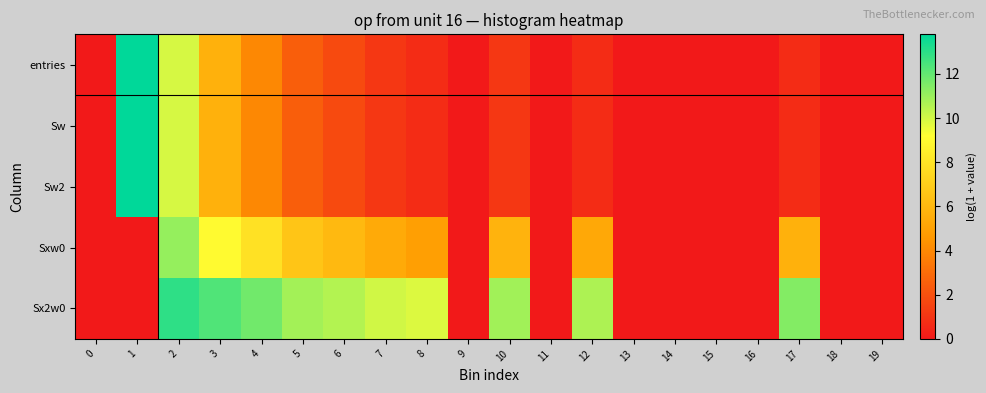

Reading left to right, what are all the values shown in this chart?

entries: 0=0.0	1=13.8	2=9.9	3=5.7	4=4.0	5=2.5	6=1.8	7=1.1	8=0.7	9=0.0	10=1.1	11=0.0	12=0.7	13=0.0	14=0.0	15=0.0	16=0.0	17=0.7	18=0.0	19=0.0
Sw: 0=0.0	1=13.8	2=9.9	3=5.7	4=4.0	5=2.5	6=1.8	7=1.1	8=0.7	9=0.0	10=1.1	11=0.0	12=0.7	13=0.0	14=0.0	15=0.0	16=0.0	17=0.7	18=0.0	19=0.0
Sw2: 0=0.0	1=13.8	2=9.9	3=5.7	4=4.0	5=2.5	6=1.8	7=1.1	8=0.7	9=0.0	10=1.1	11=0.0	12=0.7	13=0.0	14=0.0	15=0.0	16=0.0	17=0.7	18=0.0	19=0.0
Sxw0: 0=0.0	1=0.0	2=11.1	3=9.0	4=7.8	5=6.6	6=6.1	7=5.4	8=4.9	9=0.0	10=5.8	11=0.0	12=5.3	13=0.0	14=0.0	15=0.0	16=0.0	17=5.7	18=0.0	19=0.0
Sx2w0: 0=0.0	1=0.0	2=12.9	3=12.3	4=11.7	5=10.8	6=10.5	7=10.0	8=9.8	9=0.0	10=10.9	11=0.0	12=10.6	13=0.0	14=0.0	15=0.0	16=0.0	17=11.4	18=0.0	19=0.0